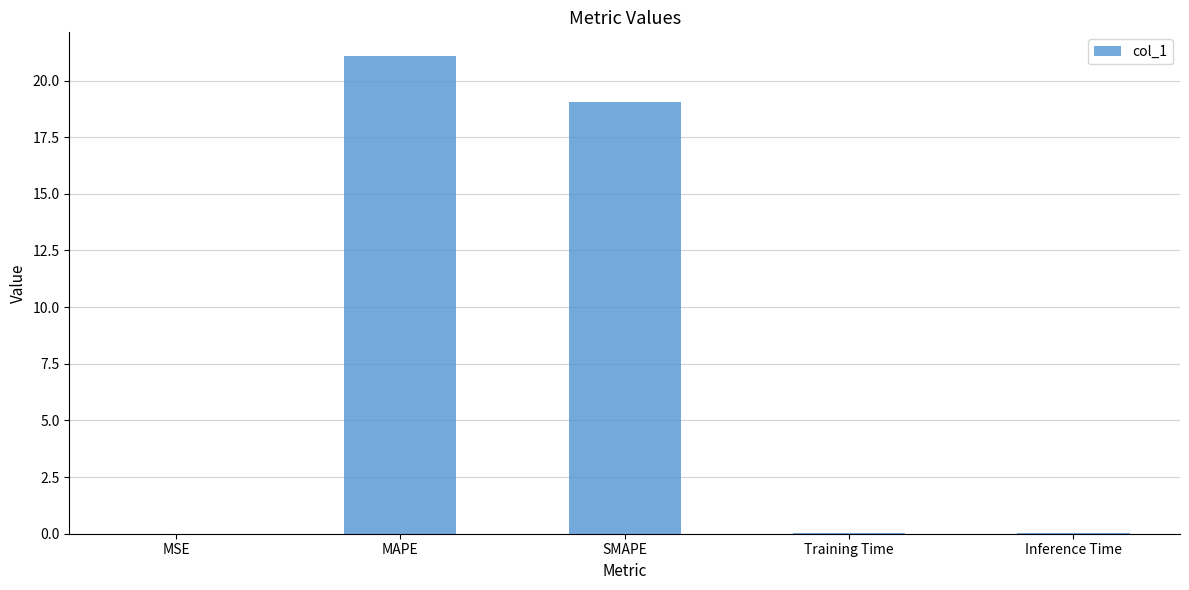

Between Training Time and MAPE, which is larger?

MAPE